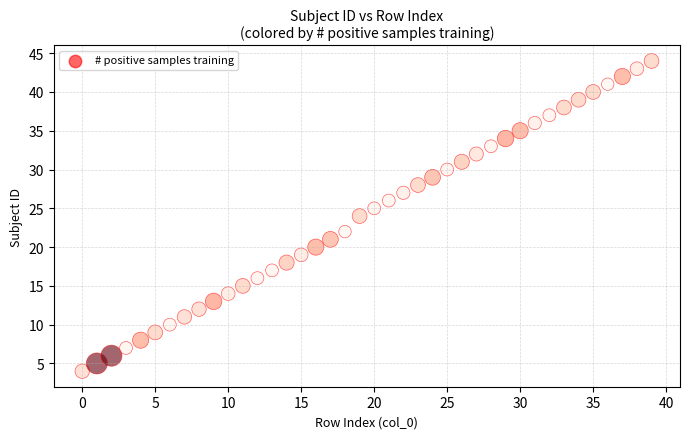

What is the range of Y values (max minus min)?

40